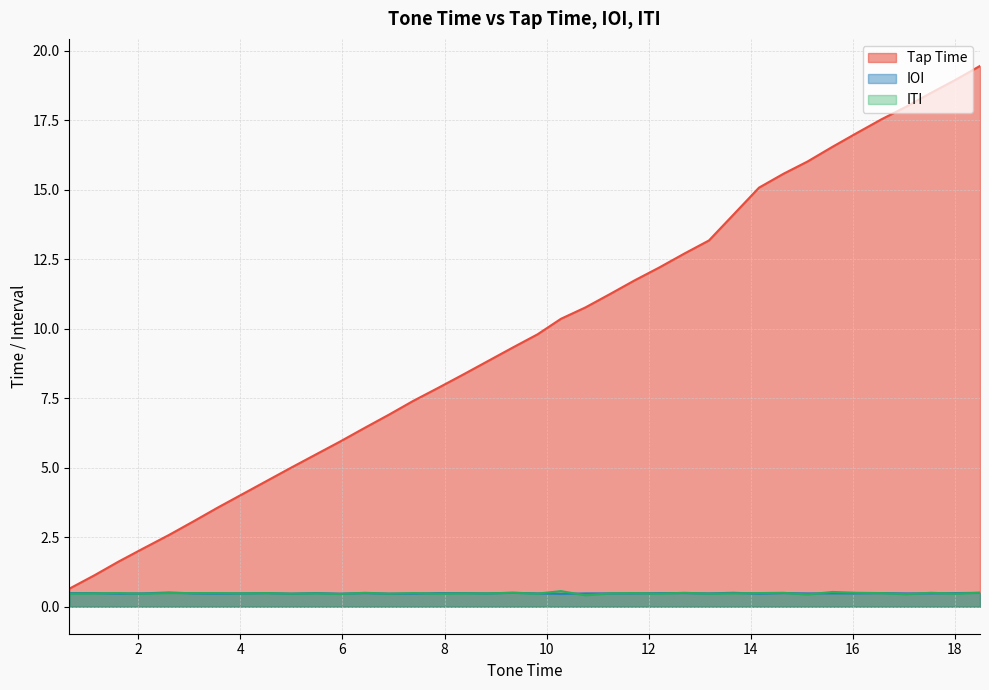

Count the IOI values in the range 0 to 1.

38